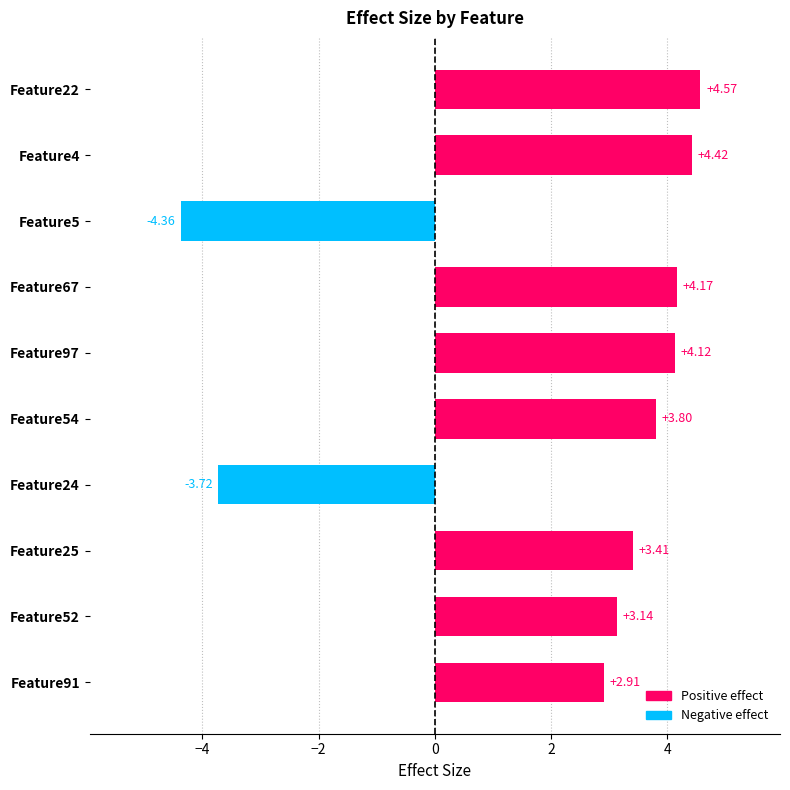

Rank the categories by value from lowest to highest.

Feature5, Feature24, Feature91, Feature52, Feature25, Feature54, Feature97, Feature67, Feature4, Feature22